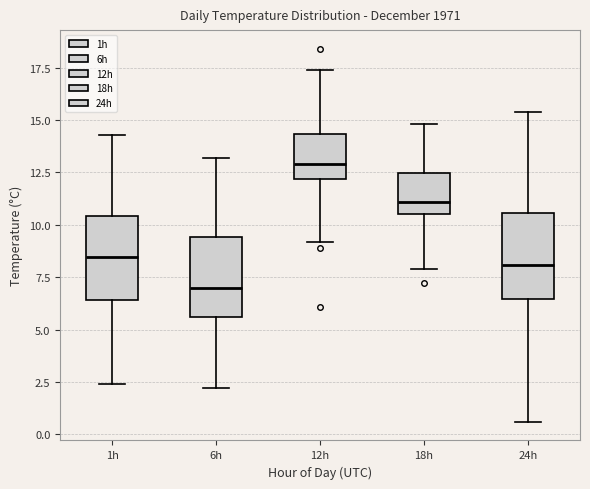

Where does the median line of the box for 24h sit on the y-axis? The values are not printed on the chart, so give them approximately, as read against the axis.

8.0